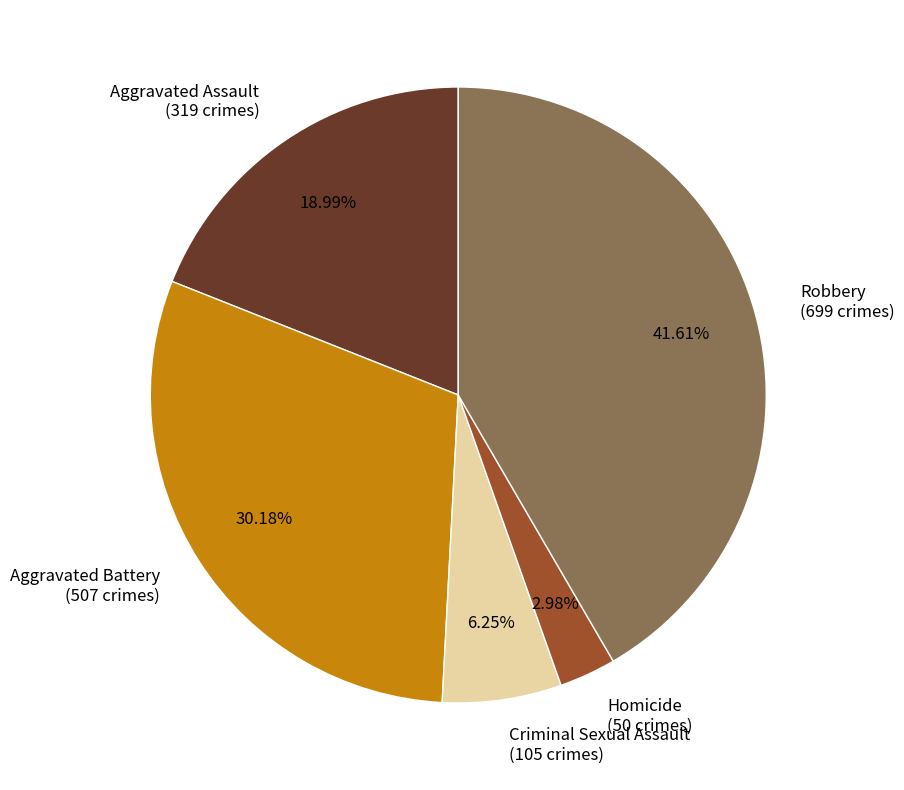

To the nearest percent, what percentage of the pie is Aggravated Assault?

19%